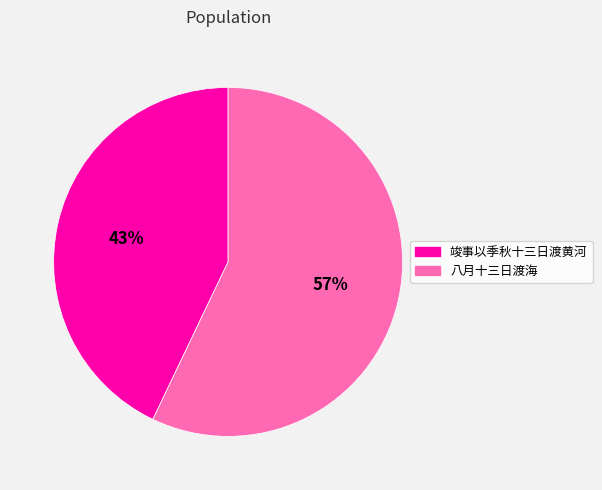

Rank the categories by value from highest to lowest.

八月十三日渡海, 竣事以季秋十三日渡黄河